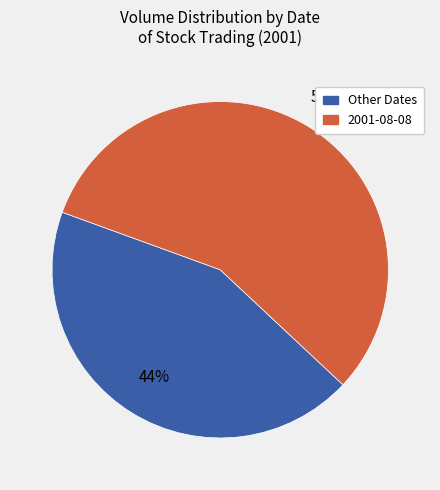

To the nearest percent, what is the average slice percentage?

50%